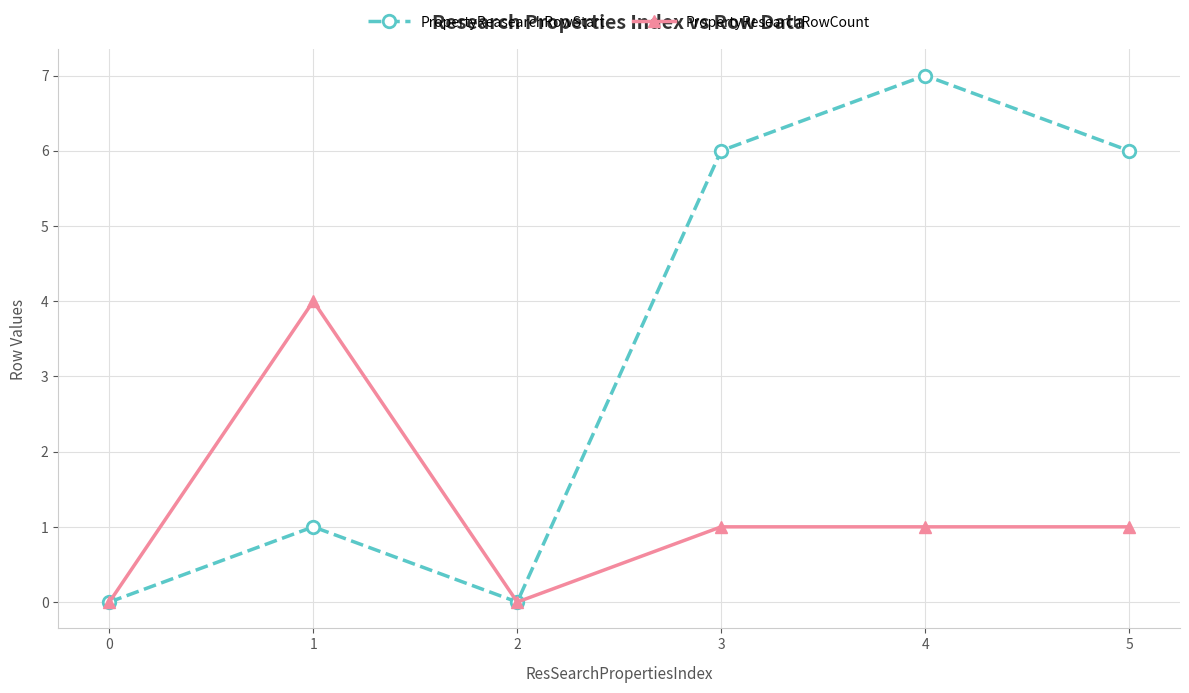

Reading left to right, transcribe all the data shown in this chart.

PropertyReasearchRowStart: 0=0	1=1	2=0	3=6	4=7	5=6
PropertyResearchRowCount: 0=0	1=4	2=0	3=1	4=1	5=1